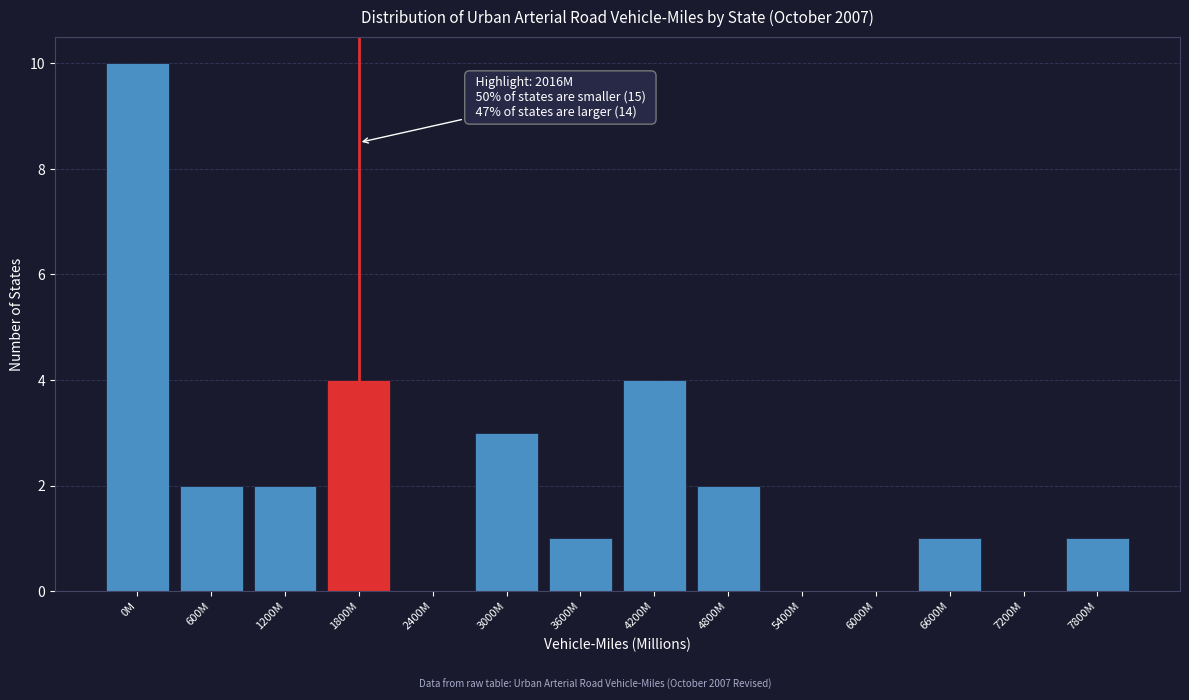

Reading left to right, what are all the values shown in this chart?

0M=10	600M=2	1200M=2	1800M=4	2400M=0	3000M=3	3600M=1	4200M=4	4800M=2	5400M=0	6000M=0	6600M=1	7200M=0	7800M=1